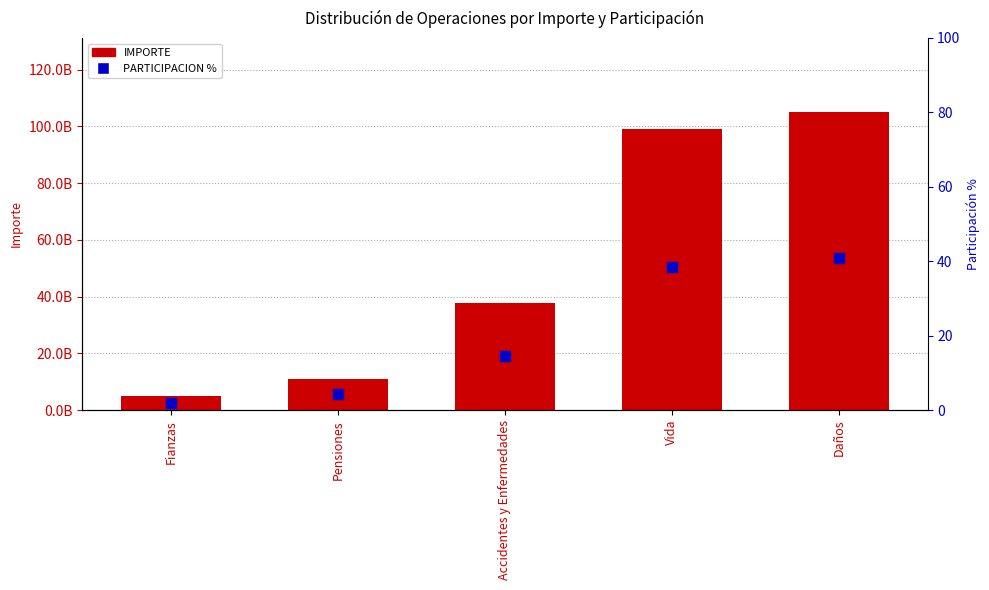

Is it true that PARTICIPACION % equals 7.5 at Accidentes y Enfermedades?

False